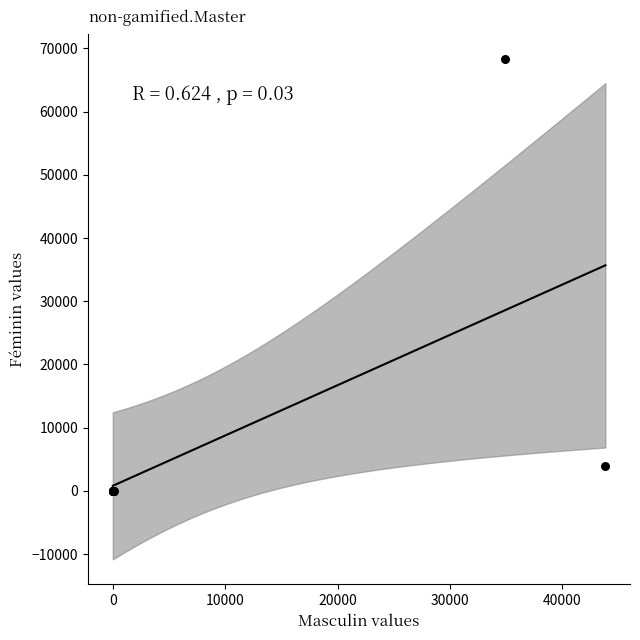

What Y value in the scatter plot is closest to 34192?

4002.0